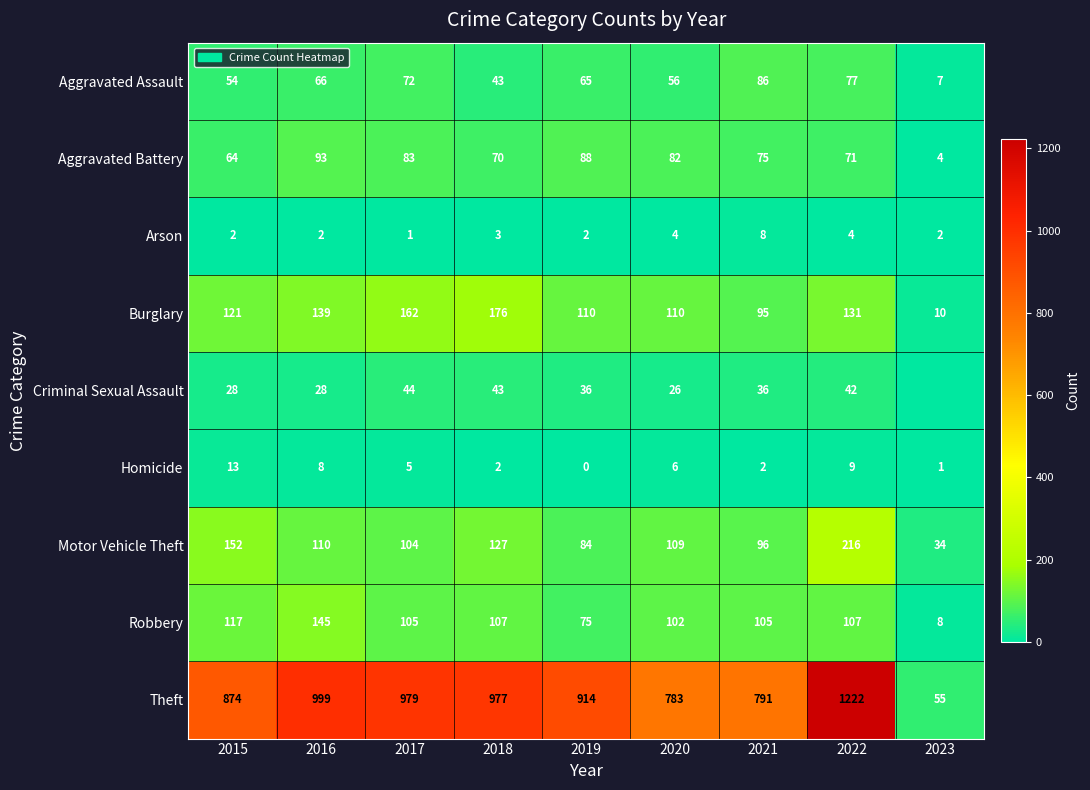

What is the sum of the Robbery values at 2017 and 2021?

210